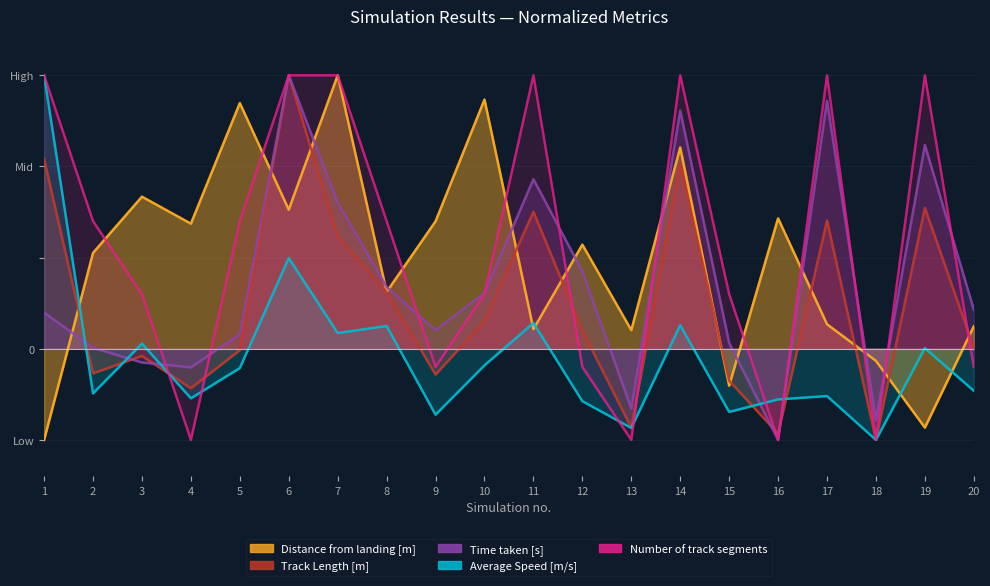

After their last crossing, which series has the higher values: Average Speed [m/s] or Track Length [m]?

Track Length [m]